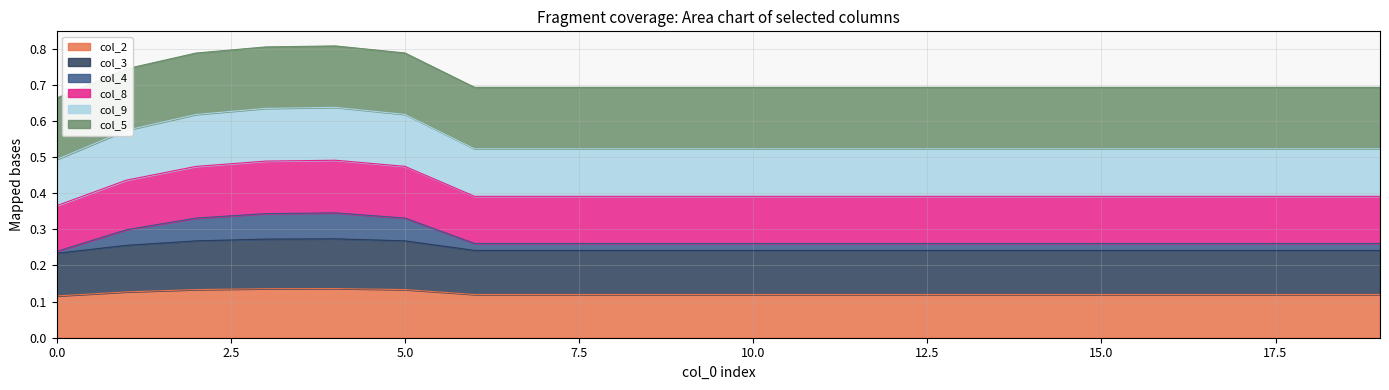

At how many categories does at least one series exceed 0?

20